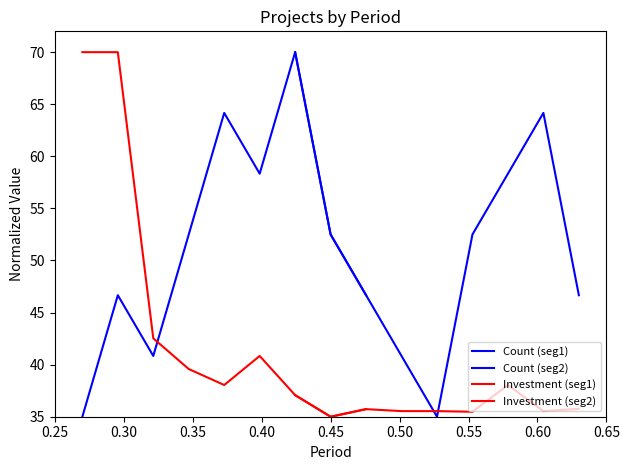

At how many categories does at least one series exceed 57?

6